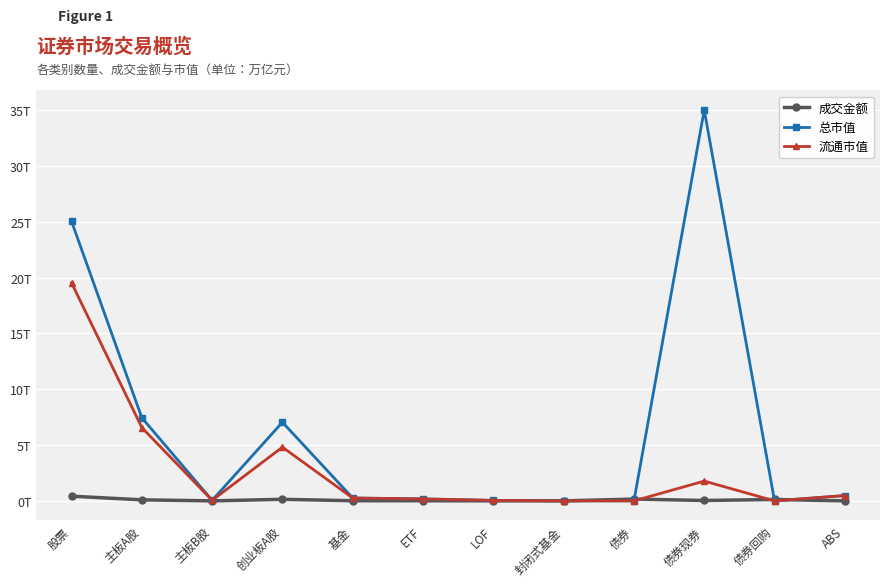

Between which two adjacent categories do 成交金额 and 总市值 first intersect?

封闭式基金 and 债券